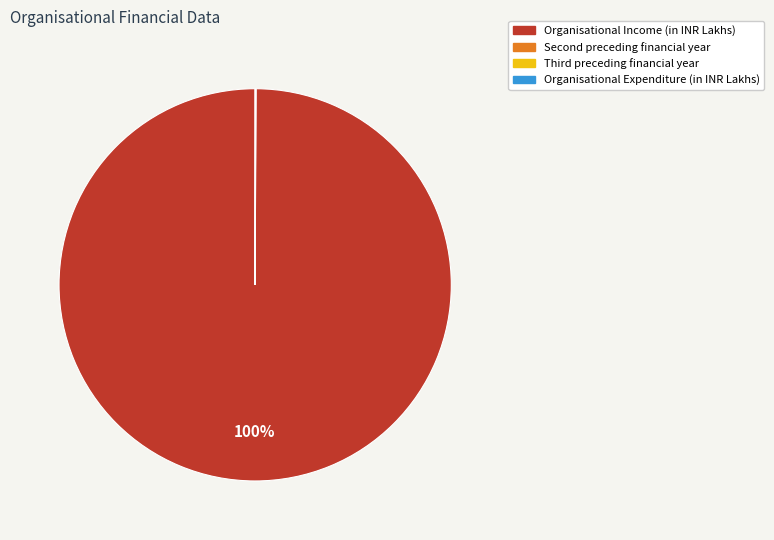

Which category has the biggest portion of the pie?

Organisational Income (in INR Lakhs)